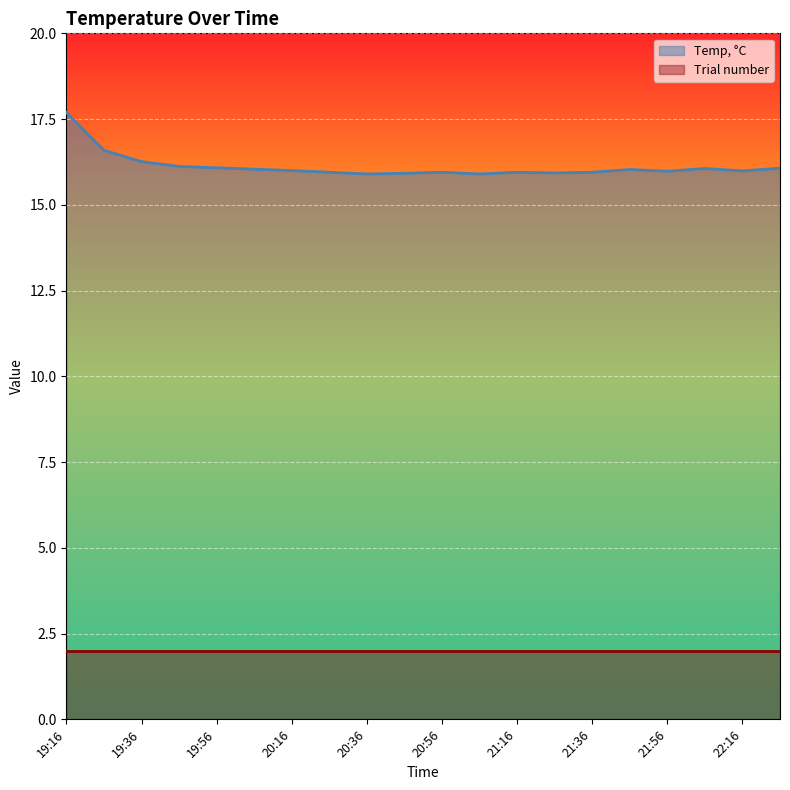

How many interior local peaks (higher than both neighbors) does the data have?

4